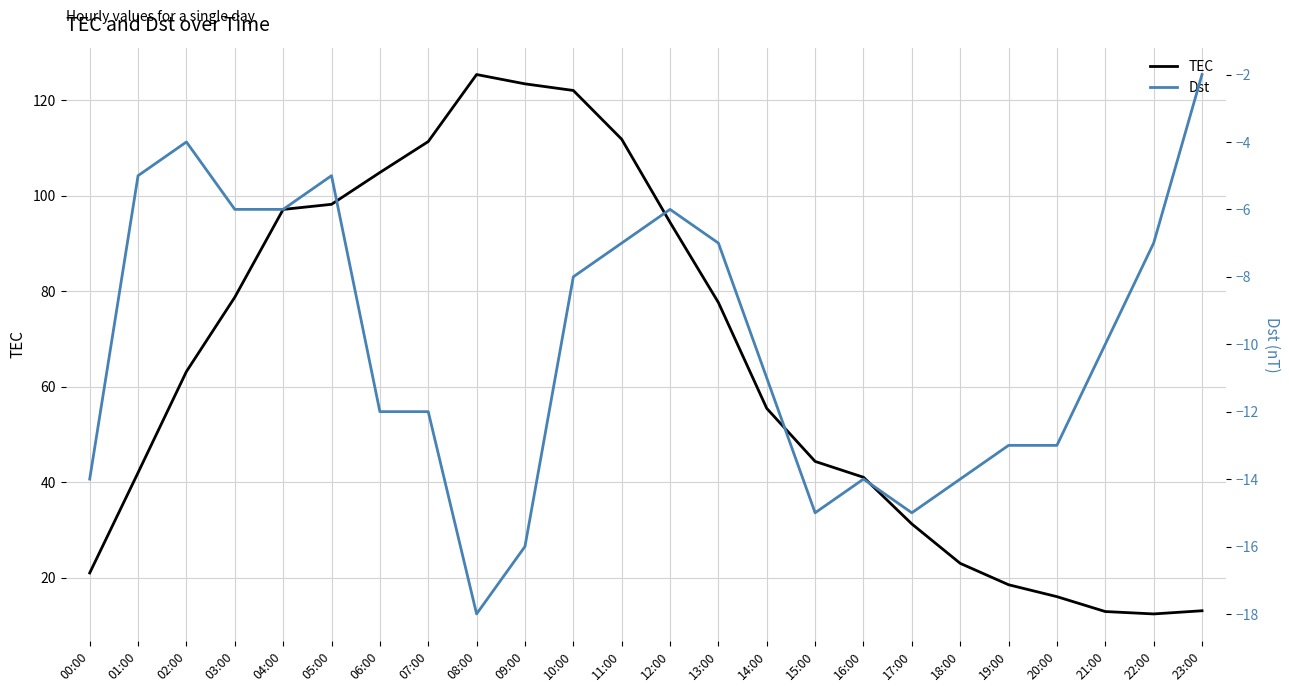

Which category has the lowest value in the TEC series?

22:00